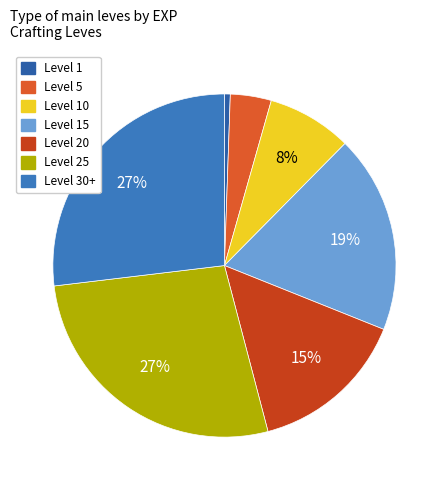

How many slices are in this pie chart?

7